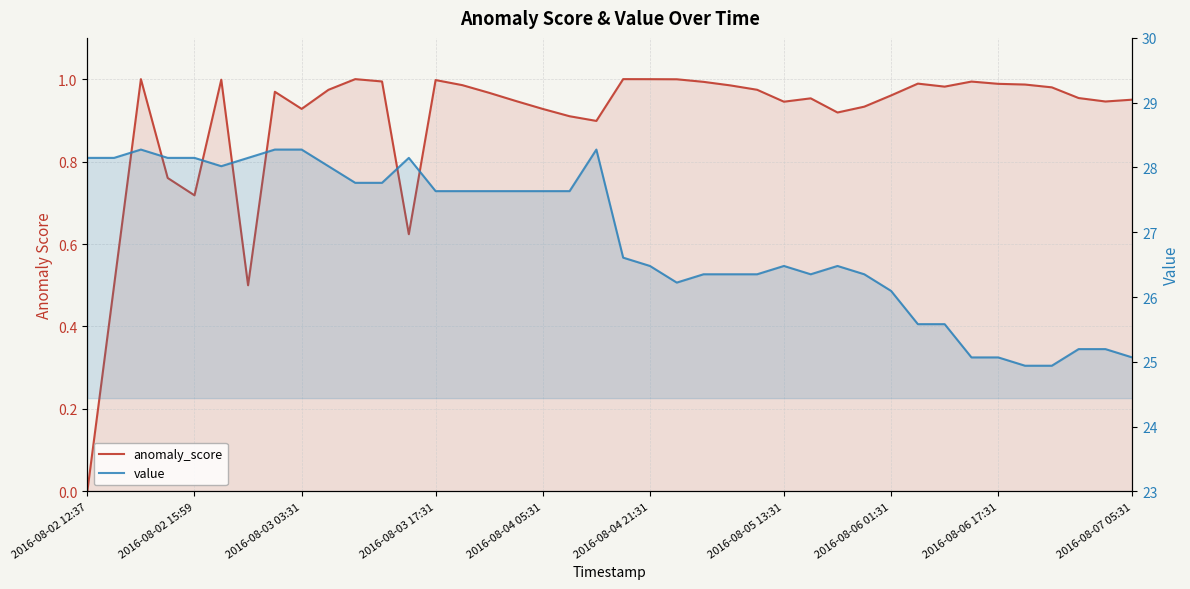

What are all the series names shown in the legend?

anomaly_score, value